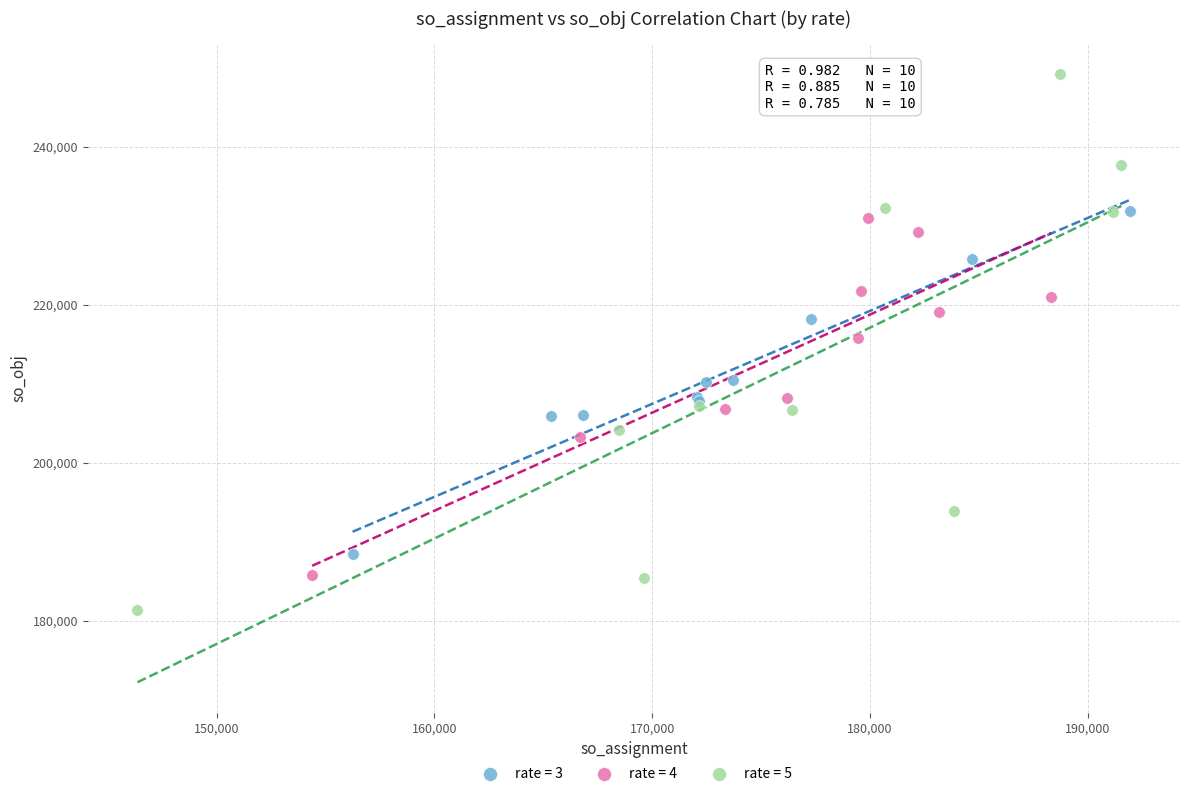

Which series has the largest Y range (max minus min)?

rate = 5